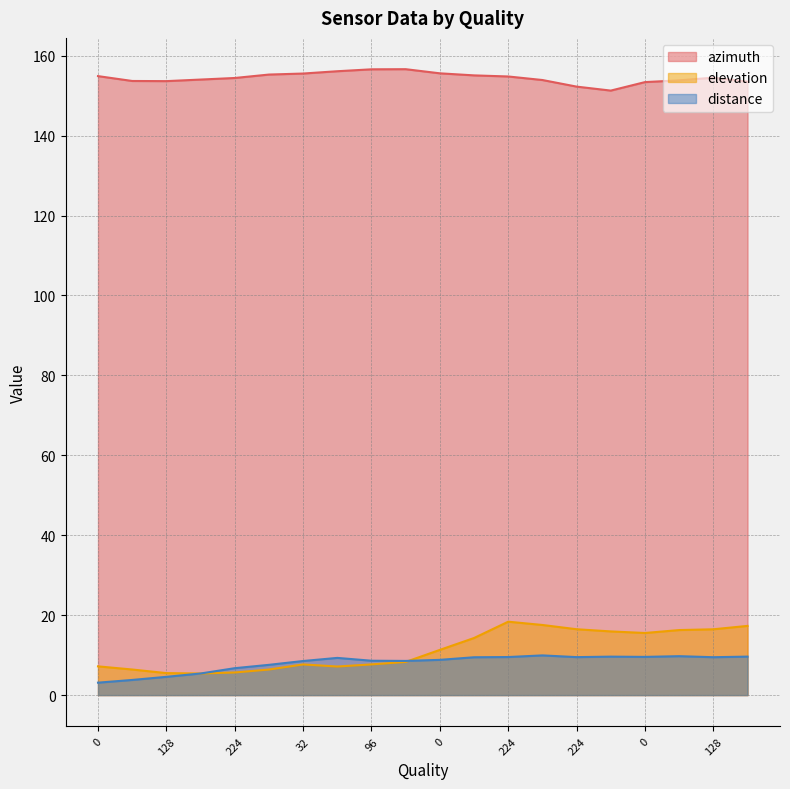

List the labels in order of distance value, largest first.

224, 96, 0, 128, 0, 224, 224, 128, 0, 0, 0, 96, 160, 32, 32, 224, 32, 128, 128, 0